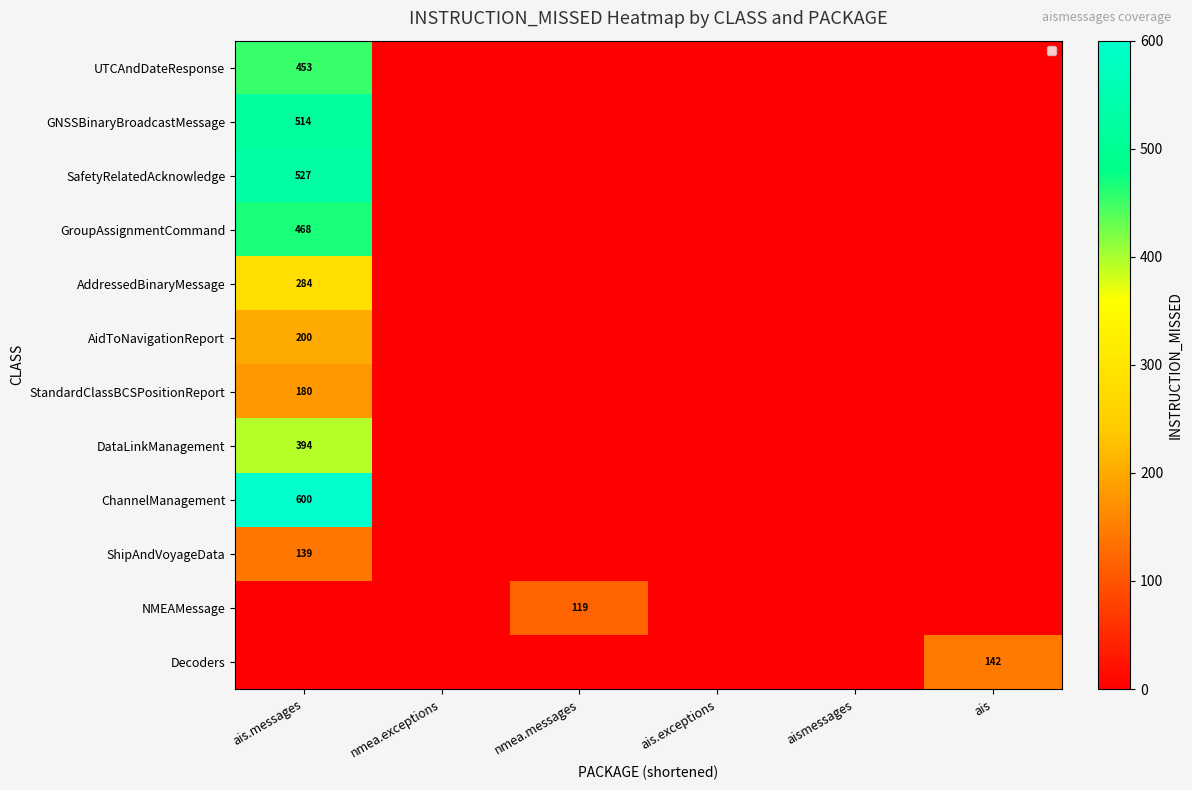

List the series in order of their peak value, lowest first.

NMEAMessage, ShipAndVoyageData, Decoders, StandardClassBCSPositionReport, AidToNavigationReport, AddressedBinaryMessage, DataLinkManagement, UTCAndDateResponse, GroupAssignmentCommand, GNSSBinaryBroadcastMessage, SafetyRelatedAcknowledge, ChannelManagement